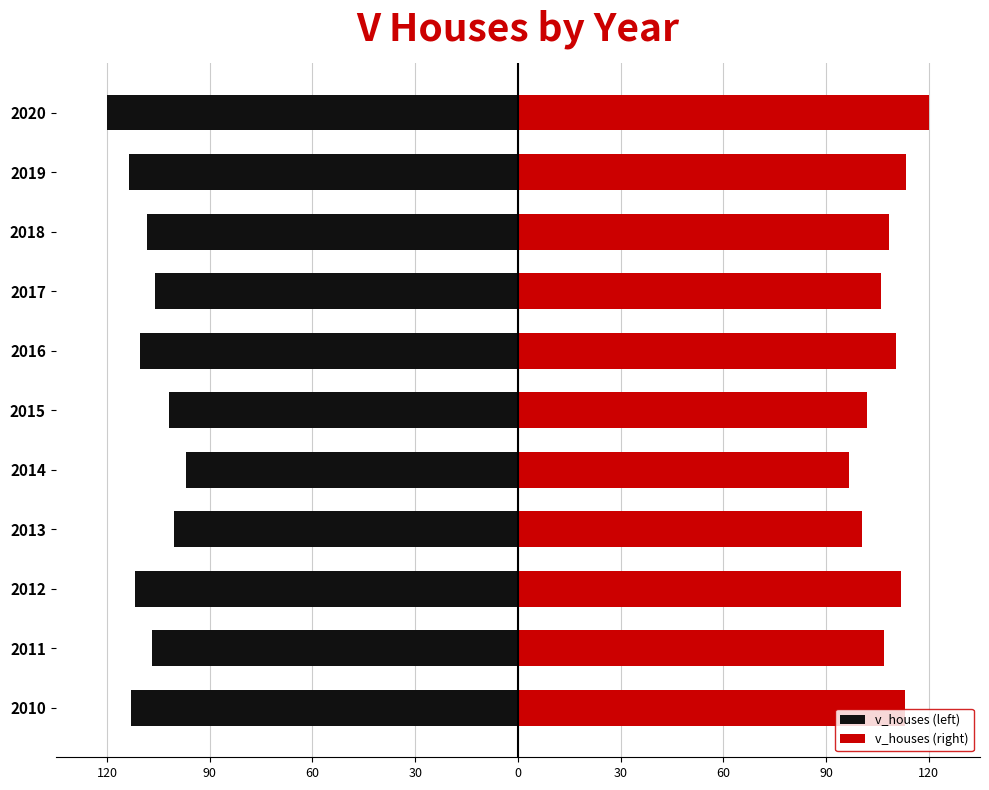

Which has a higher value, 2011 or 2015?

2015